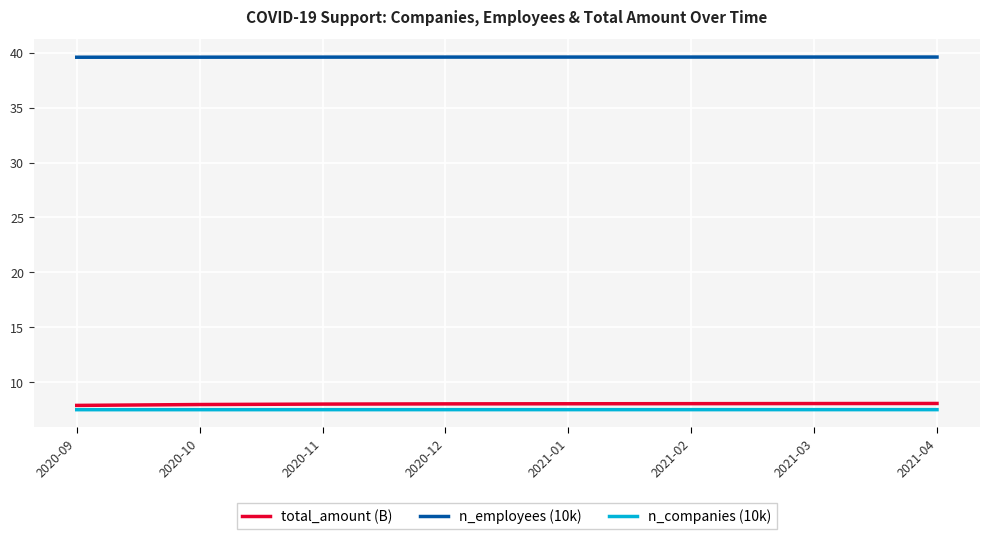

What position from the left is 2021-04?

8